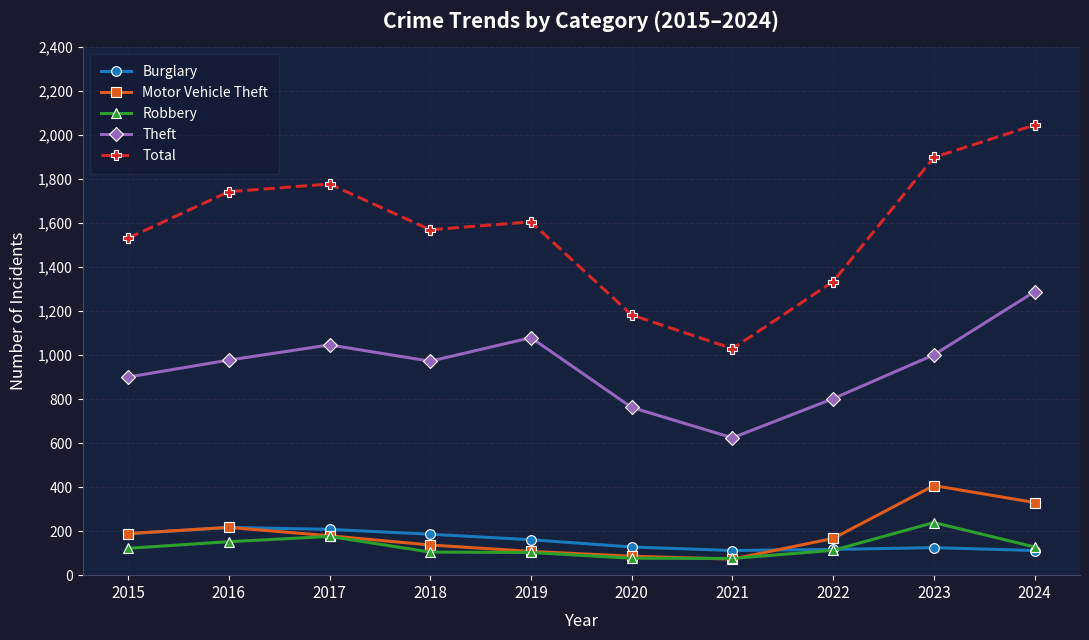

True or false: Robbery has more than 1 interior local peaks.

True